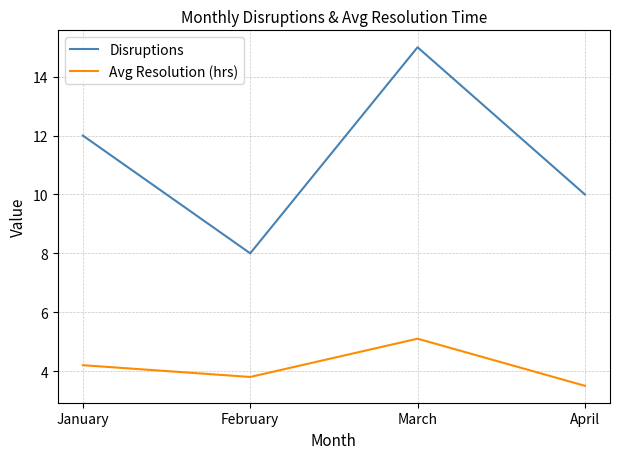

Read the Avg Resolution (hrs) value at March.

5.1